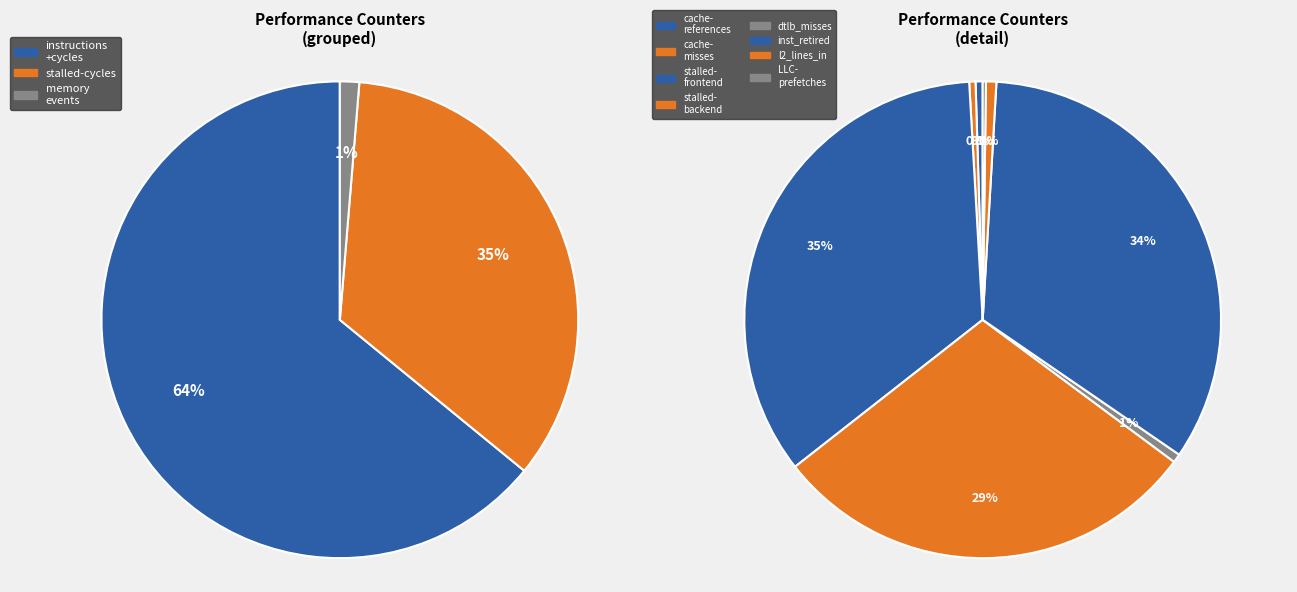

Combined, do cache-misses and inst_retired_any_p account for over 50%?

No